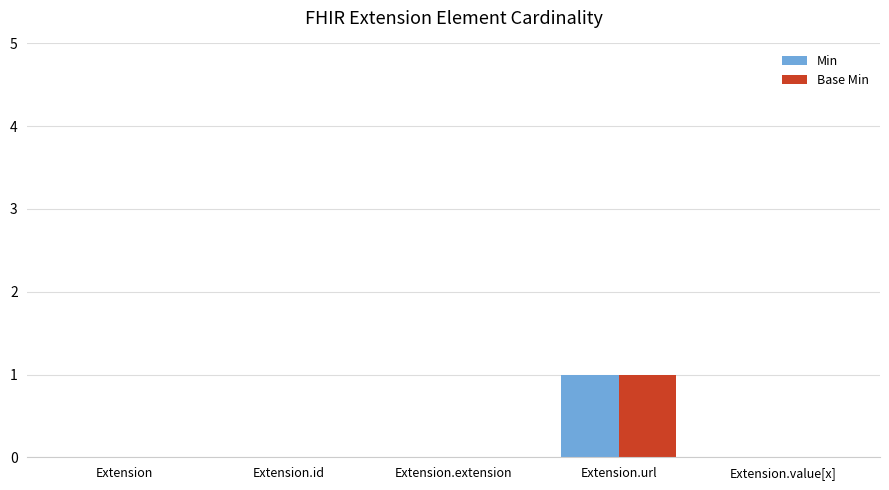

At which category is the sum across all series the highest?

Extension.url